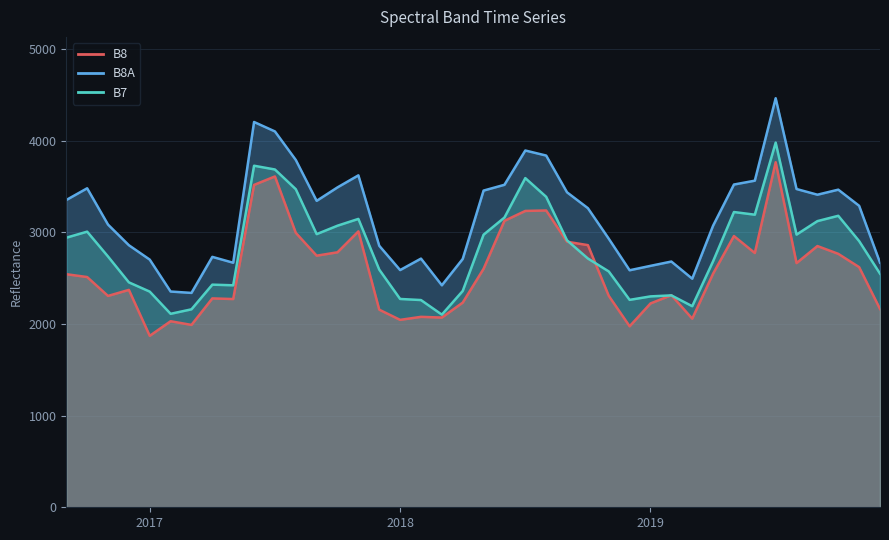

At which category is the sum across all series the highest?

201907